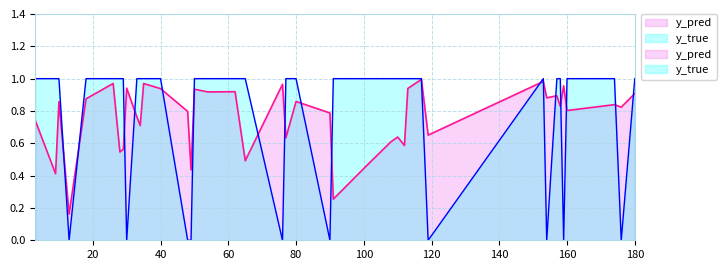

How many interior local peaks does the y_pred series have?

12